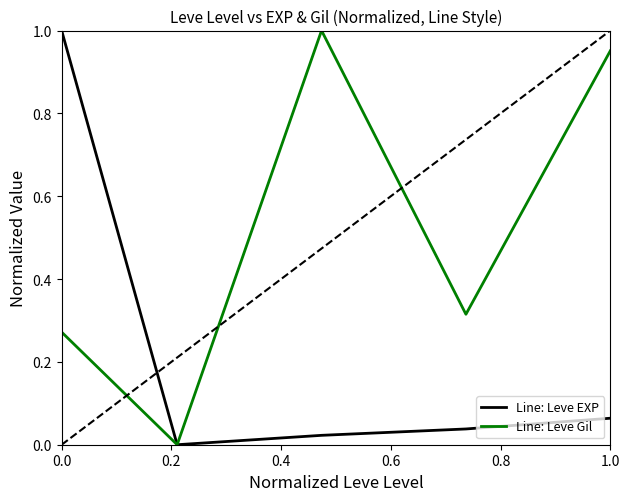

Which series has the largest total across all categories?

Line: Leve Gil